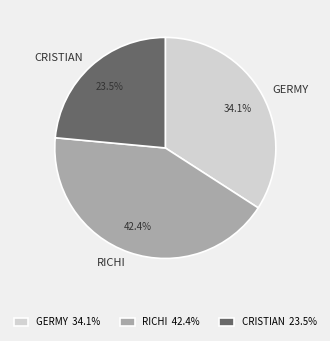

What percentage is the GERMY slice, to the nearest percent?

34%